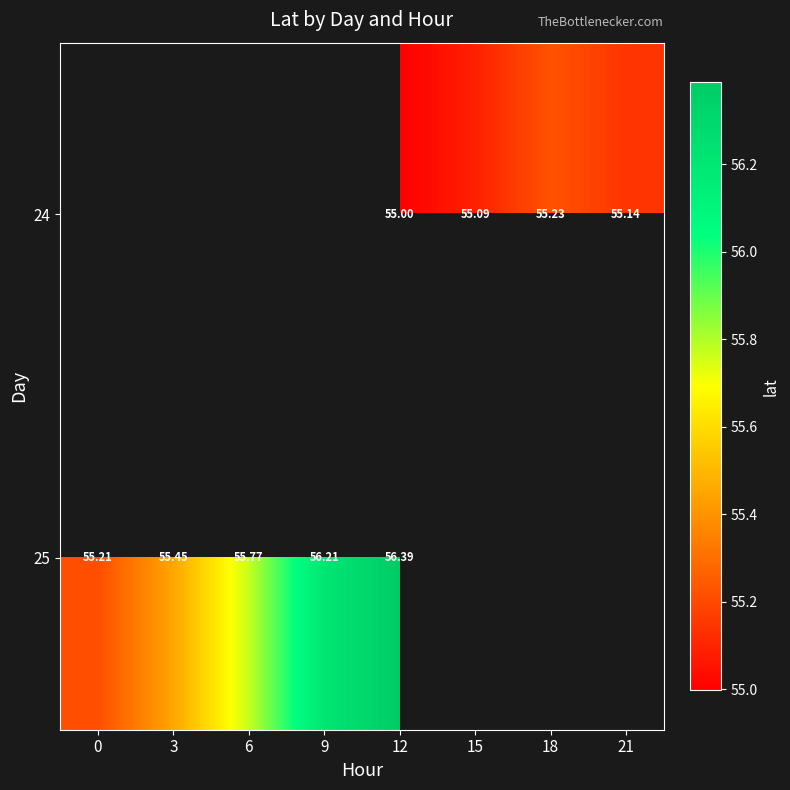

Is the value of 24 at 15 greater than the value of 25 at 12?

No